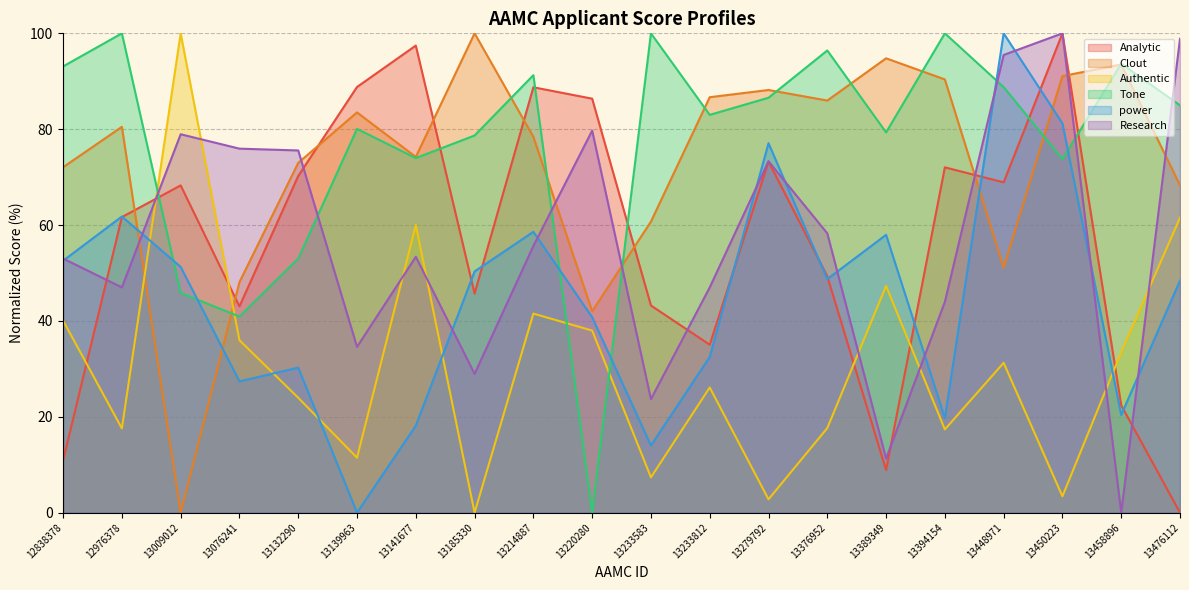

How many times do Clout and Authentic cross each other?

2